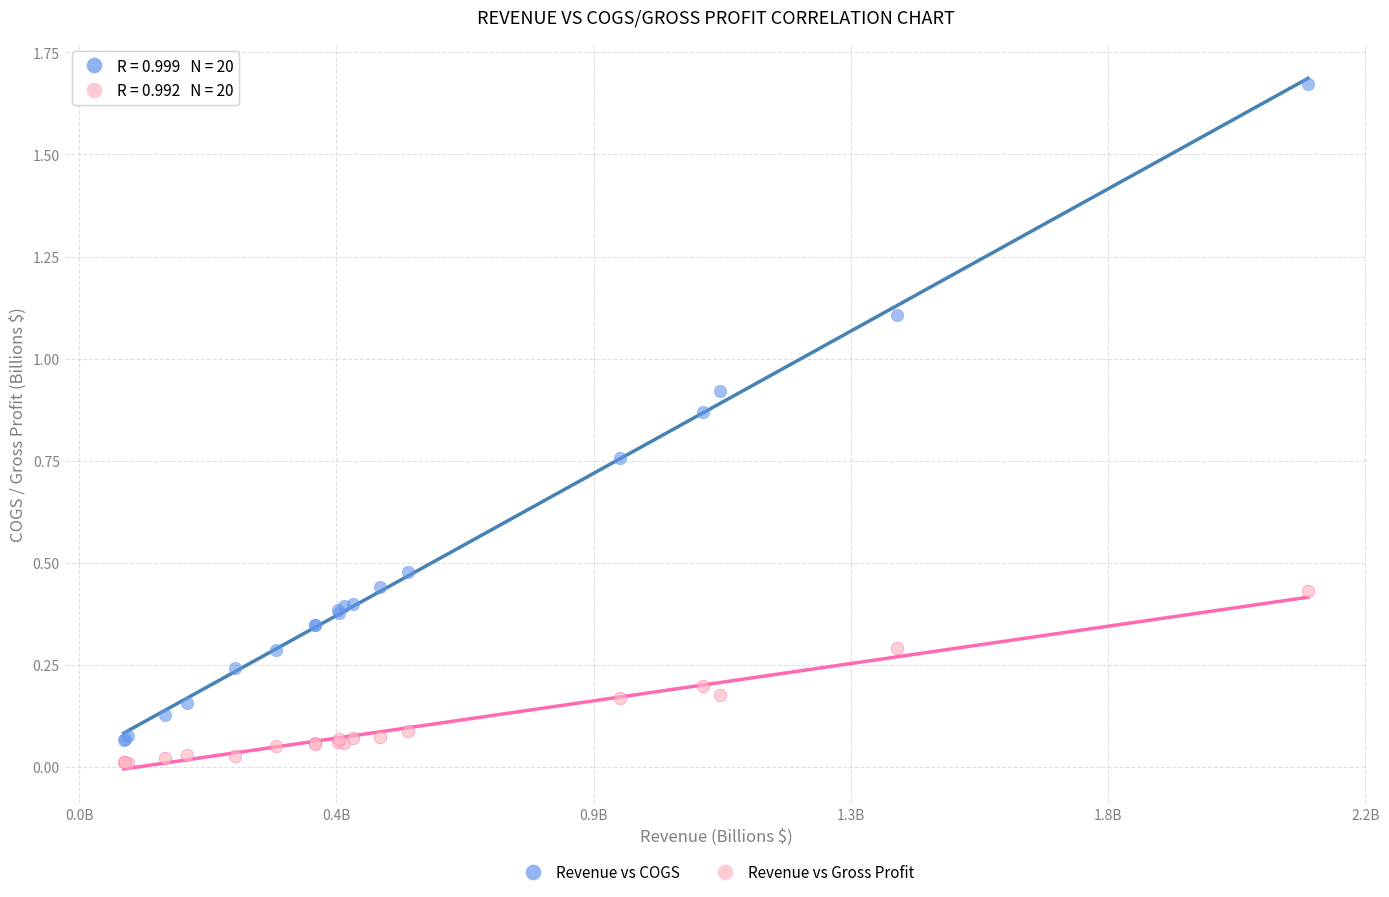

Which series has the widest spread of Y values?

Revenue vs COGS